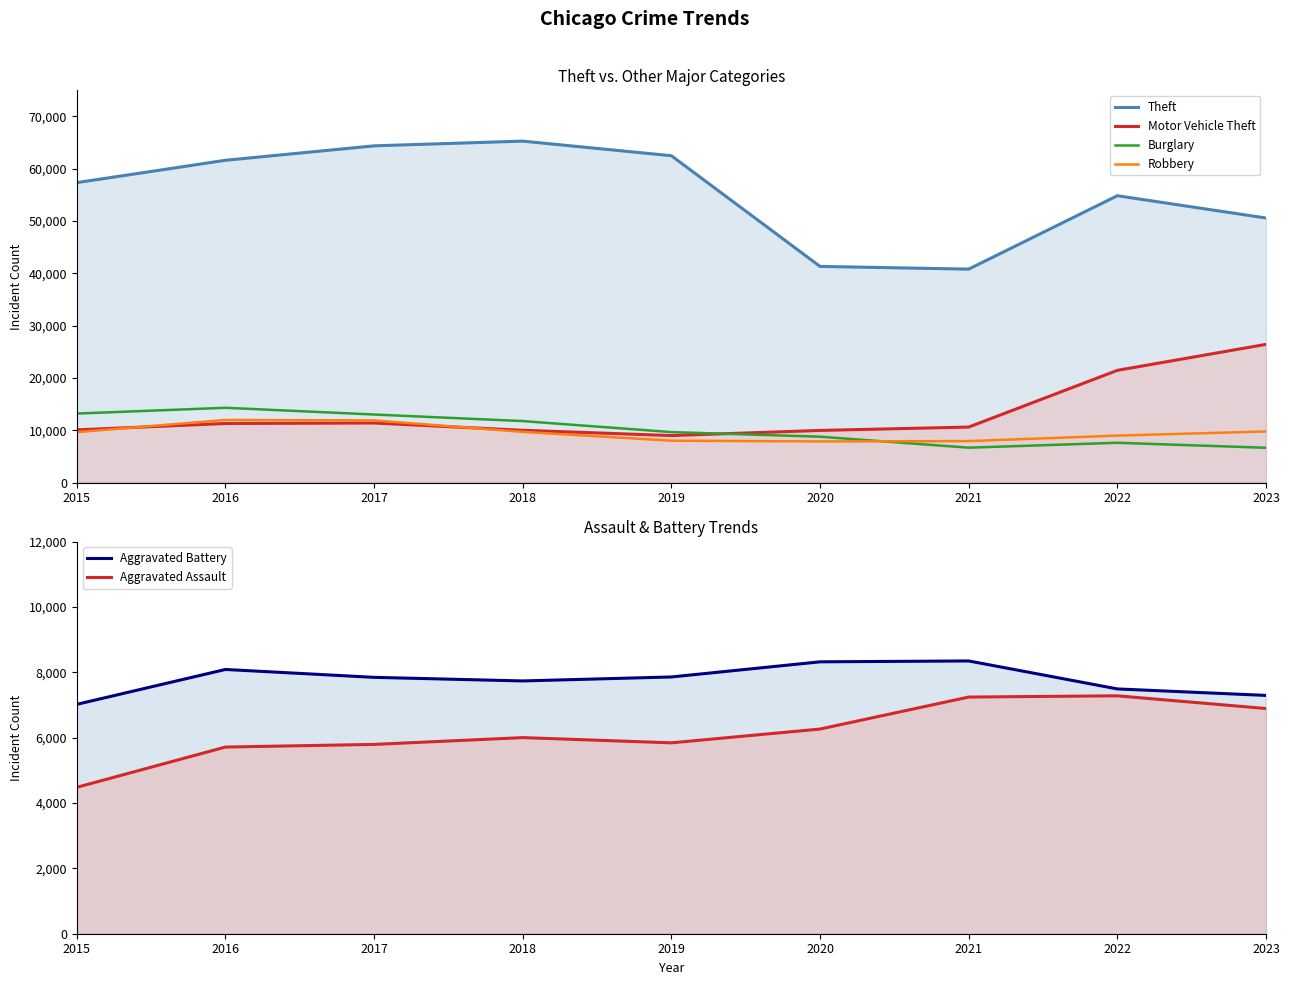

What is the total value across all series at 2016?

112954